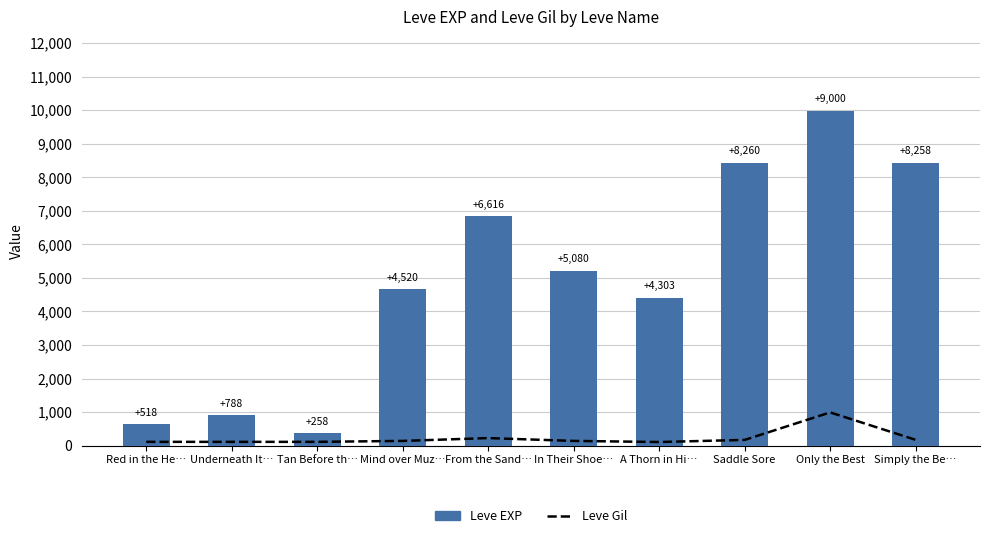

What is the average value of the Leve Gil series?

228